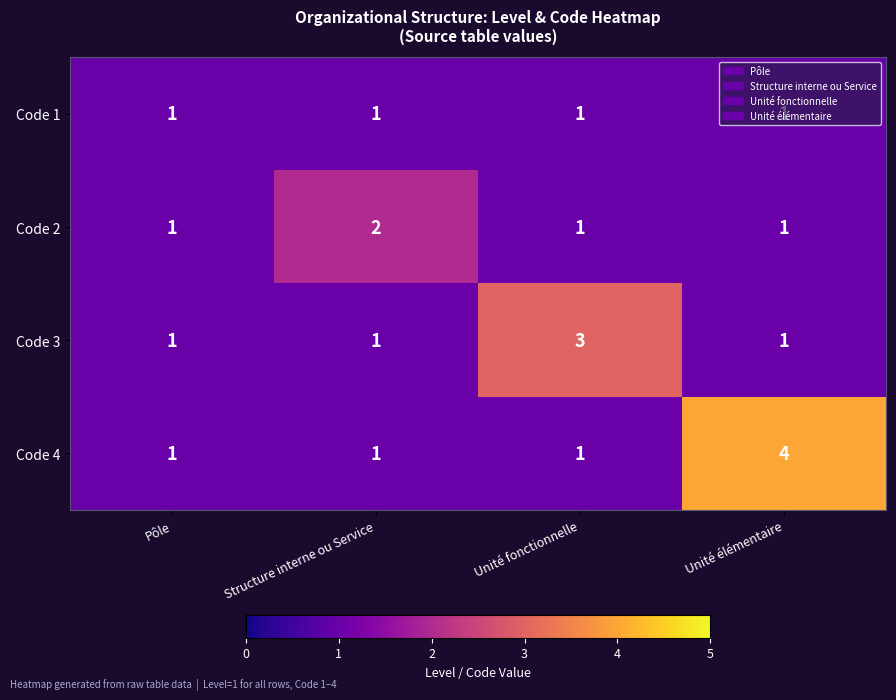

Which series has the largest range (max minus min)?

Code 4